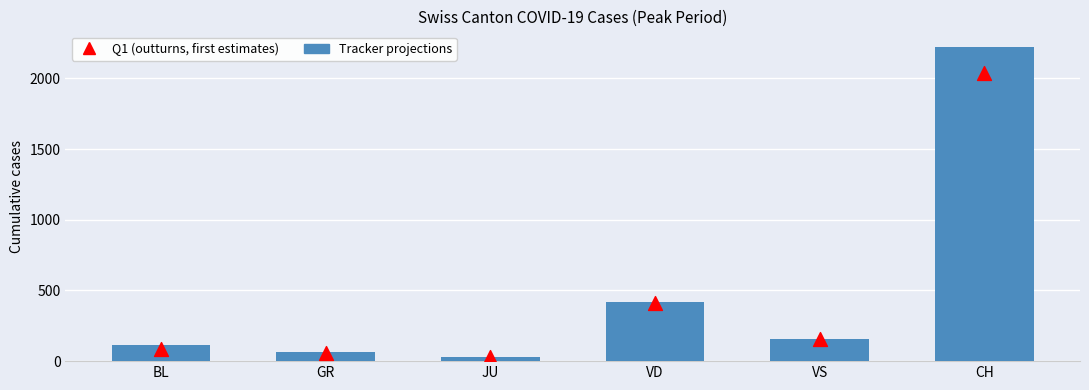

At how many categories does at least one series exceed 1266?

1